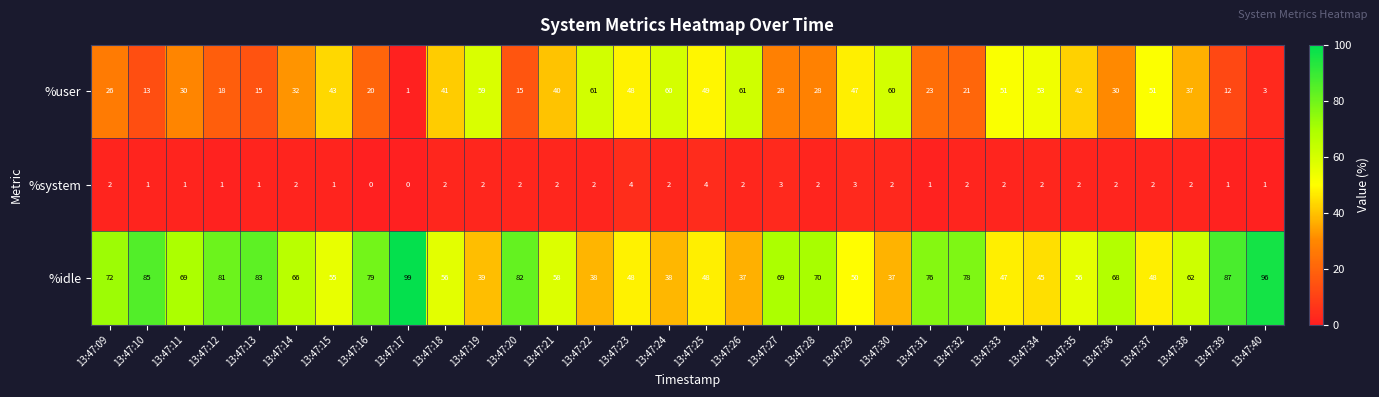

What is the greatest value displayed?

99